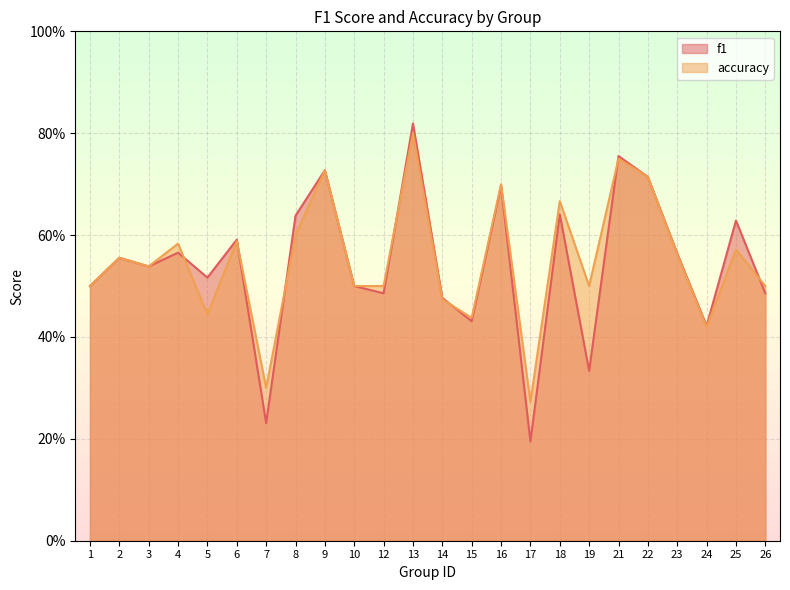

Rank the series by their average value, from lowest to highest.

f1, accuracy